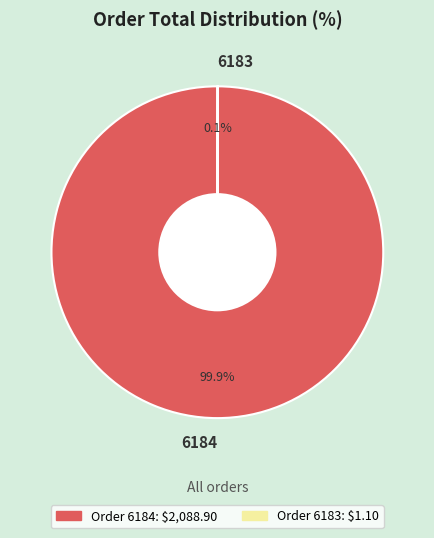

Which category has the biggest portion of the pie?

6184